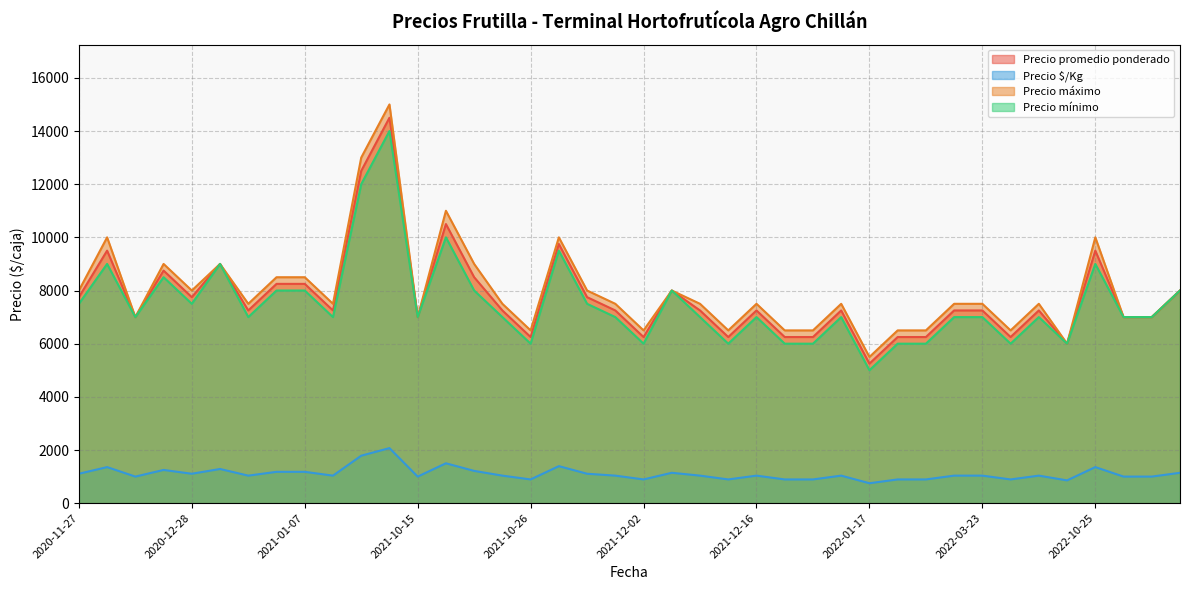

The Precio máximo series shows 8000 at 2020-12-28. True or false?

True